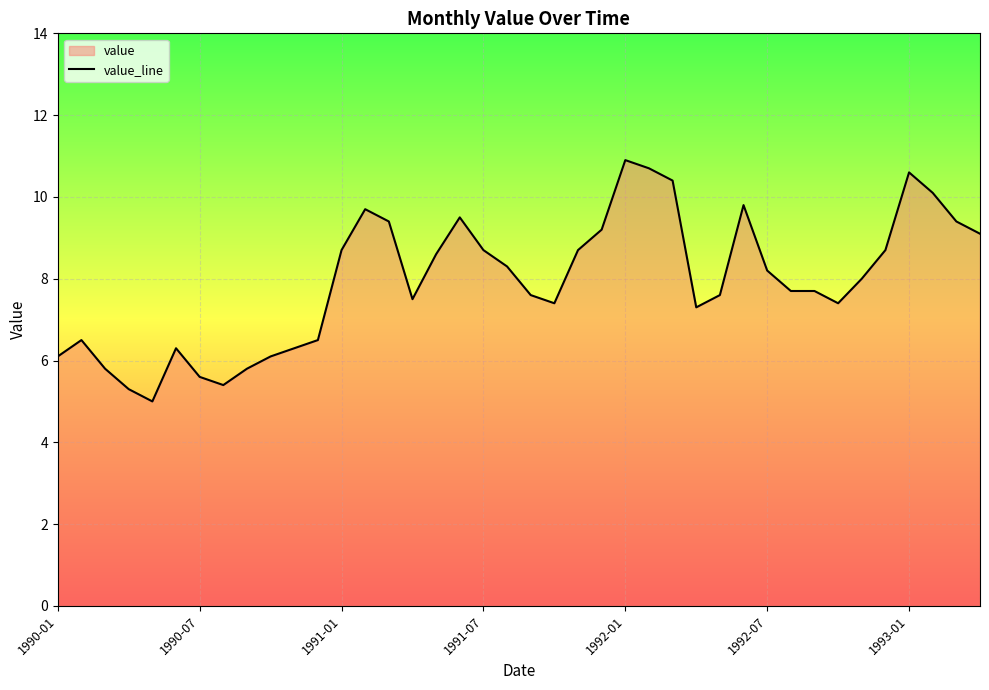

True or false: the data shows 8.7 at 1991-01.

True